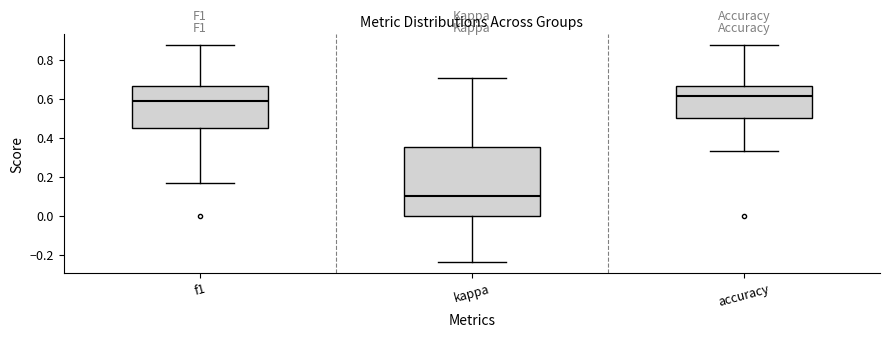

Reading left to right, read every box against the y-axis: the position of its median line, the range the box covers, and the ends of its whiskers. The values are not printed on the chart, so give them approximately, as read against the axis.

f1: median 0.60, box 0.44 to 0.66, whiskers 0.16 to 0.88
kappa: median 0.10, box 0.00 to 0.36, whiskers -0.24 to 0.70
accuracy: median 0.62, box 0.50 to 0.66, whiskers 0.34 to 0.88